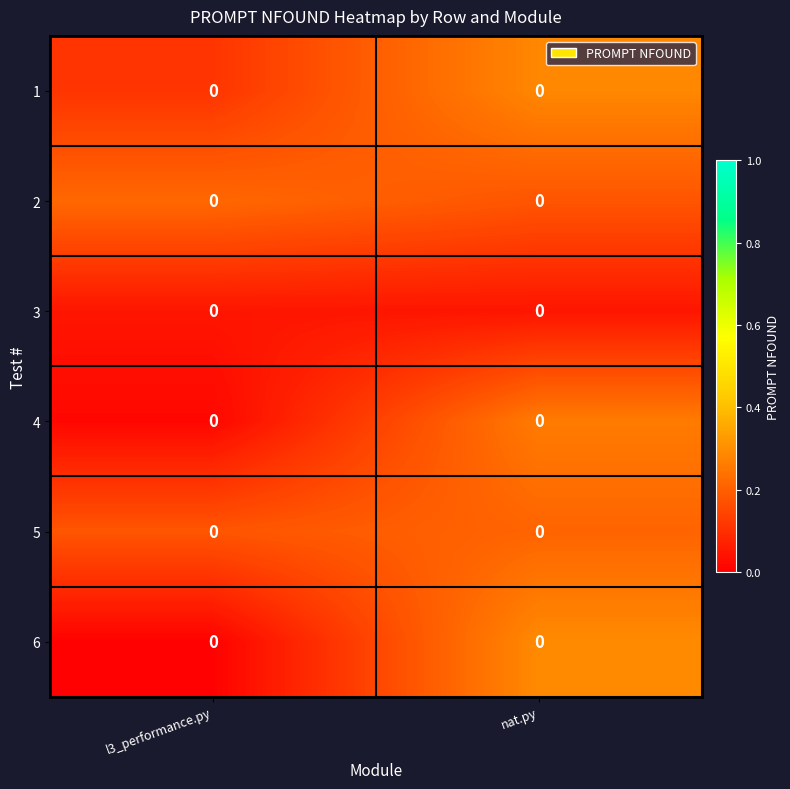

Count the number of categories in the chart.

2